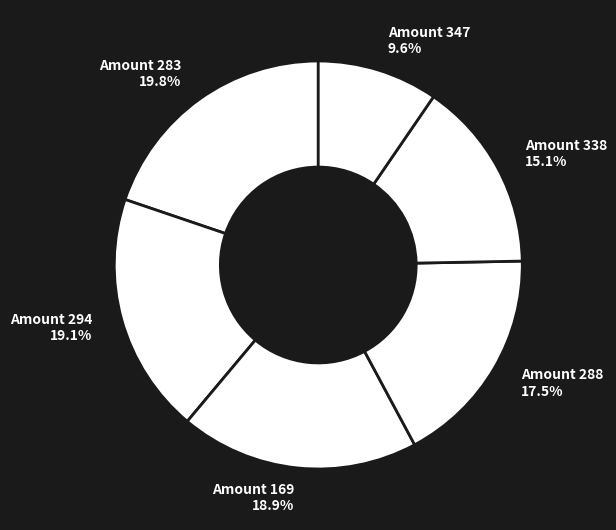

Does Amount 347 account for over 50% of the chart?

No